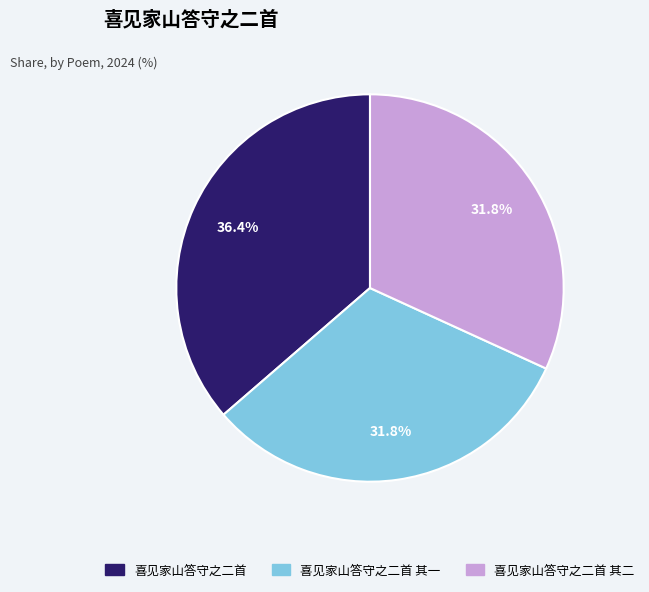

How many slices are in this pie chart?

3